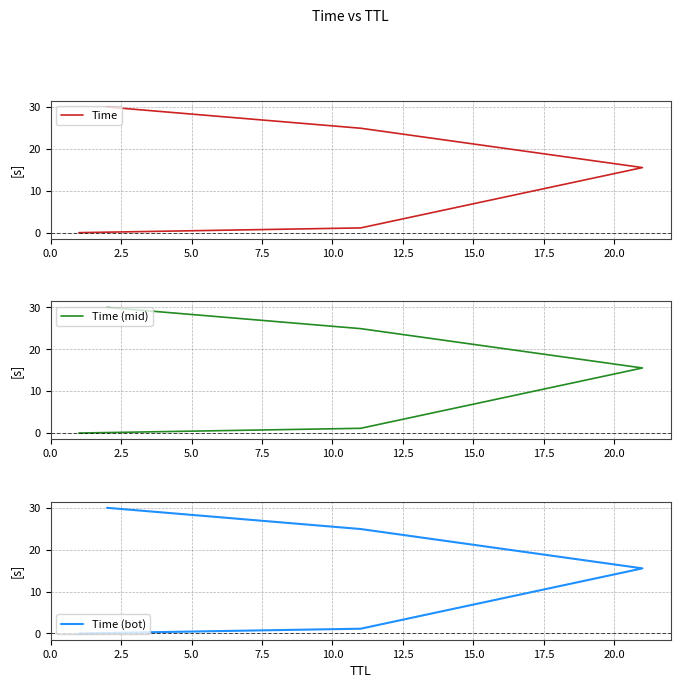

Reading right to left, list all the values displayed in this chart.

Time: 30.0	24.9	15.5	1.1	0.0
Time (mid): 30.0	24.9	15.5	1.1	0.0
Time (bot): 30.0	24.9	15.5	1.1	0.0